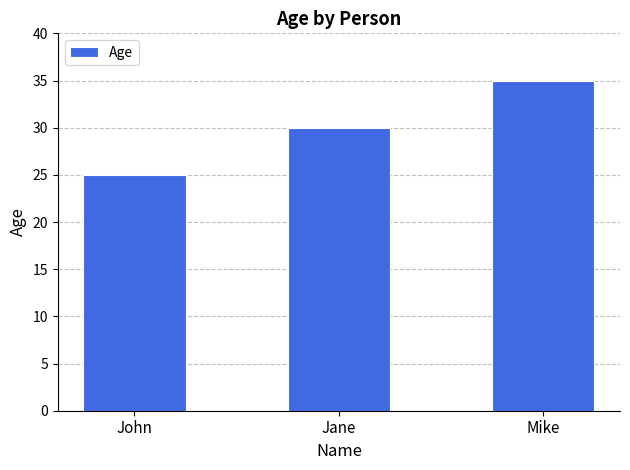

Which has a higher value, John or Jane?

Jane